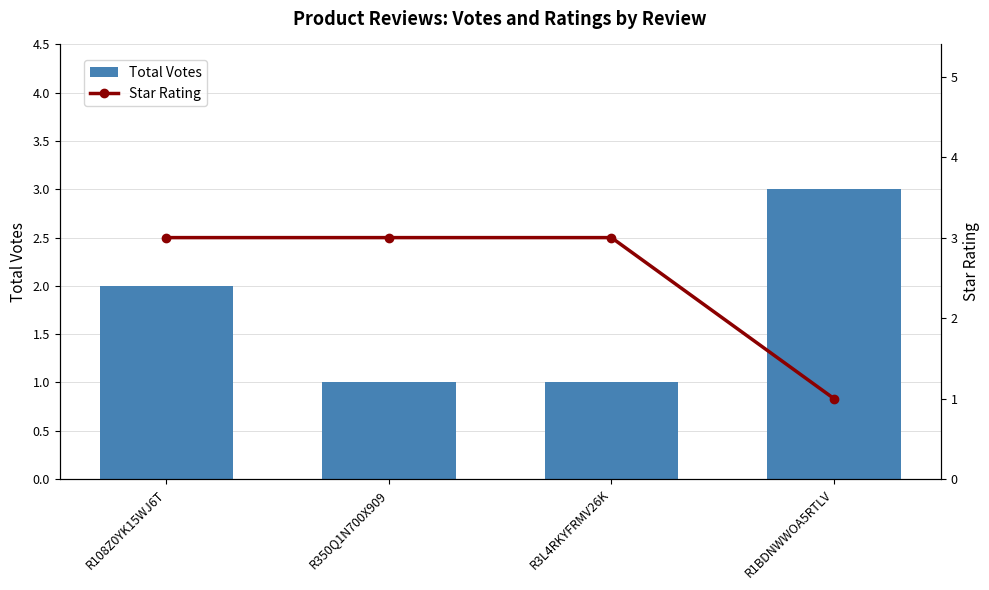

Which category has the lowest value in the Total Votes series?

R350Q1N700X909